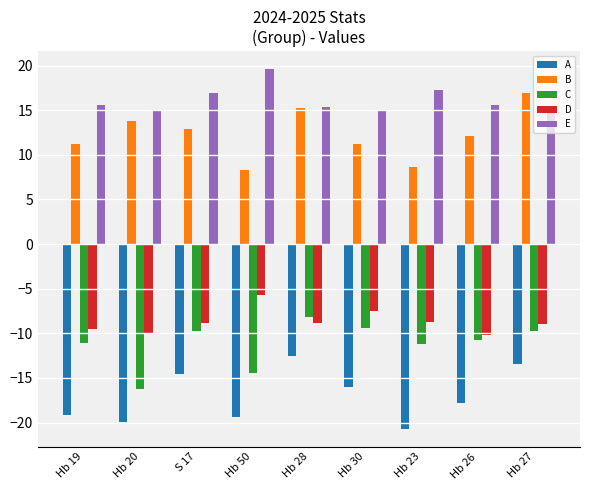

Are the bars horizontal?

No